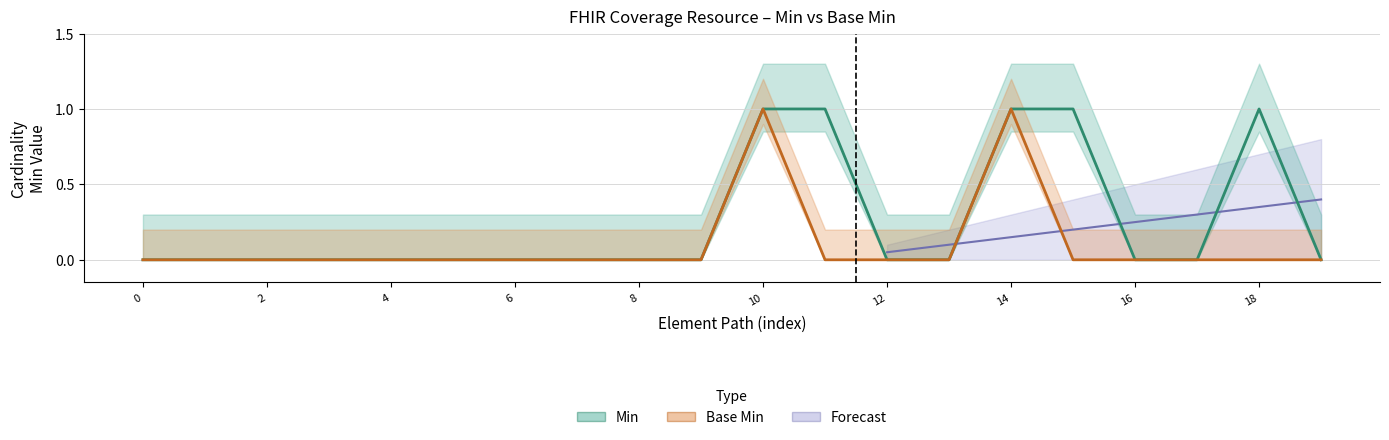

True or false: Base Min and Min cross at least once.

False